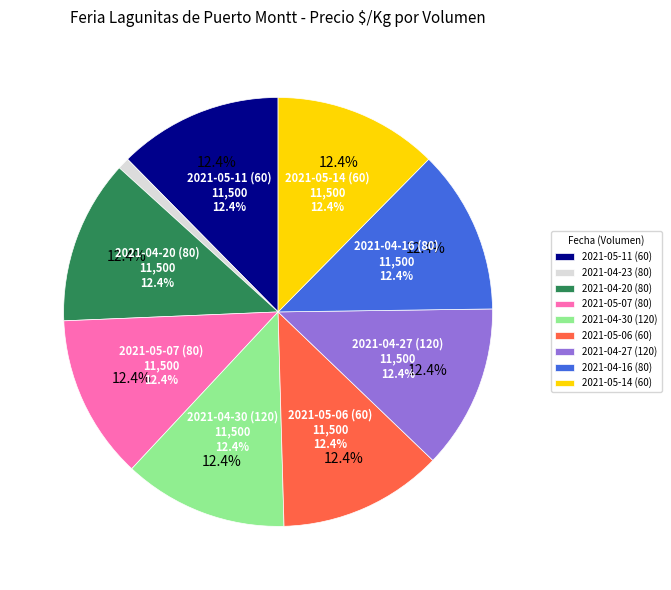

What is the ratio of the value at 80 to the value at 80?

1.0